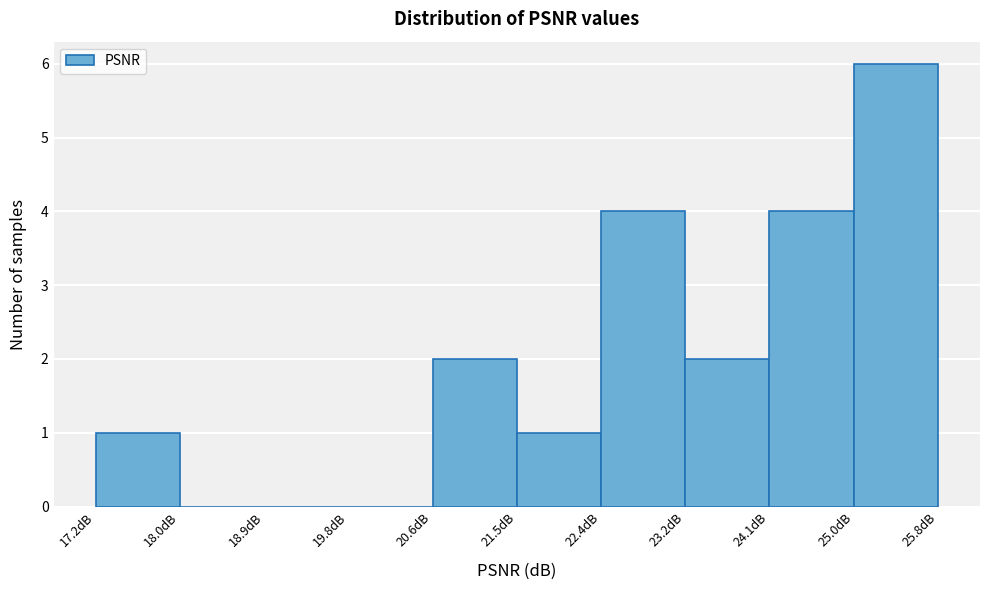

Over which range of the x-axis is the bar tallest?

25.0 to 25.8